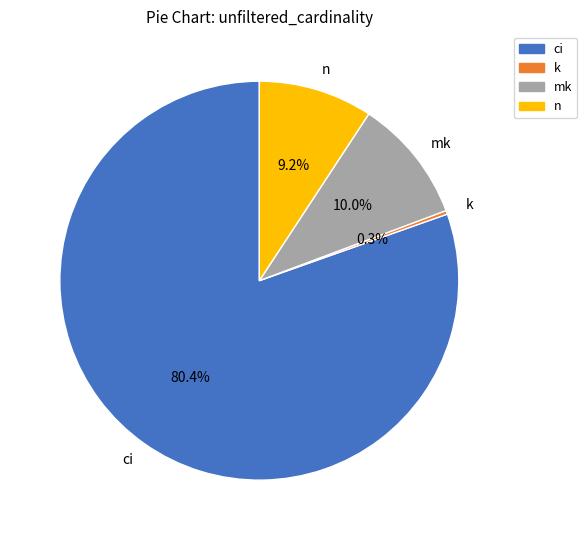

Does any single category account for the majority?

Yes